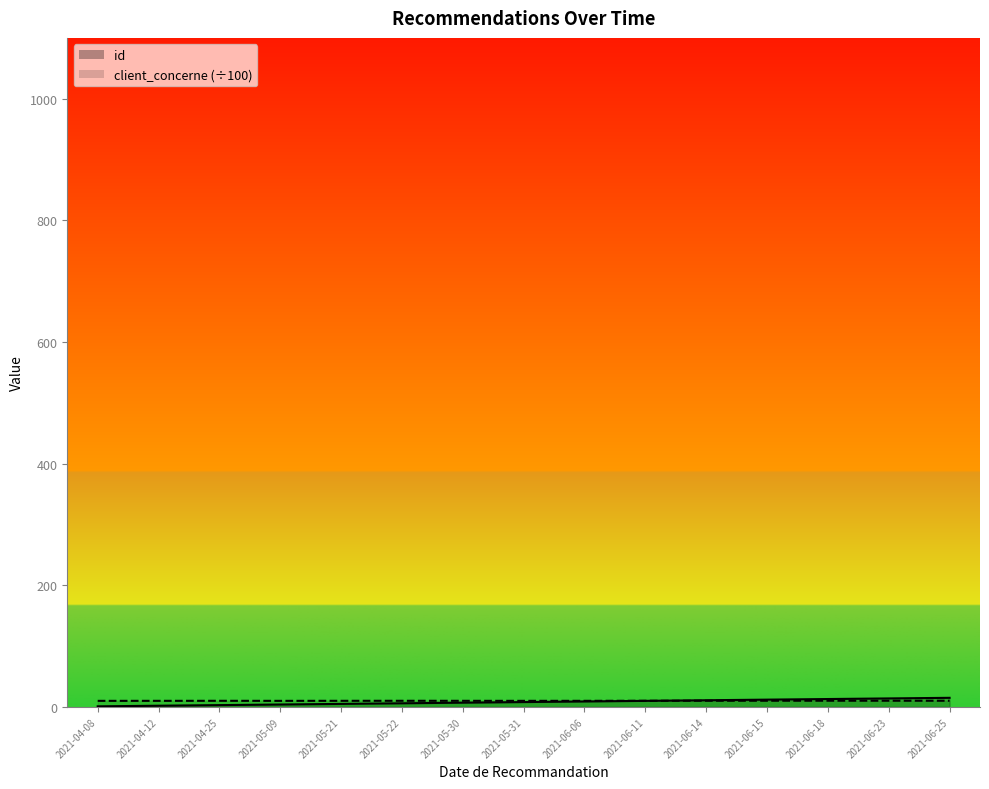

Reading left to right, transcribe all the data shown in this chart.

id: 1.0	2.0	3.0	4.0	5.0	6.0	7.0	8.0	9.0	10.0	11.0	12.0	13.0	14.0	15.0
client_concerne: 10.0	10.1	10.1	10.0	10.1	10.1	10.1	10.0	10.1	10.2	10.2	10.2	10.2	10.2	10.2